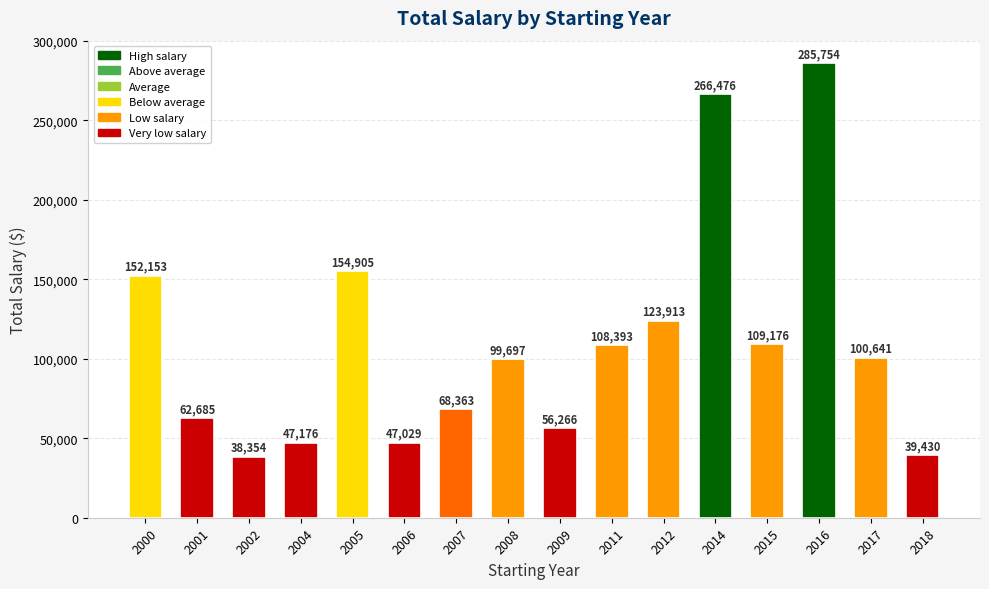

Does the chart contain stacked bars?

No